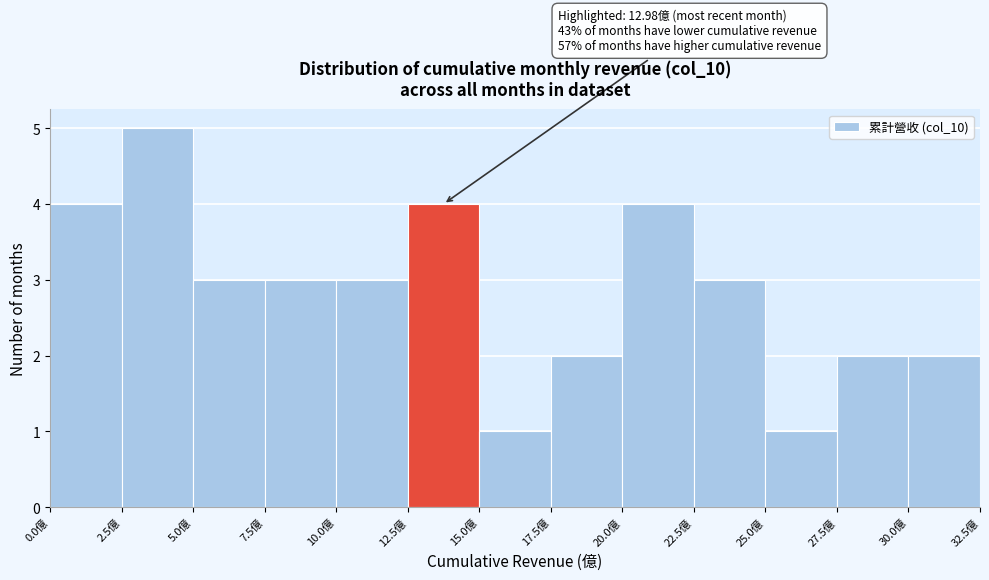

Which range on the x-axis has the tallest bar?

2.5 to 5.0